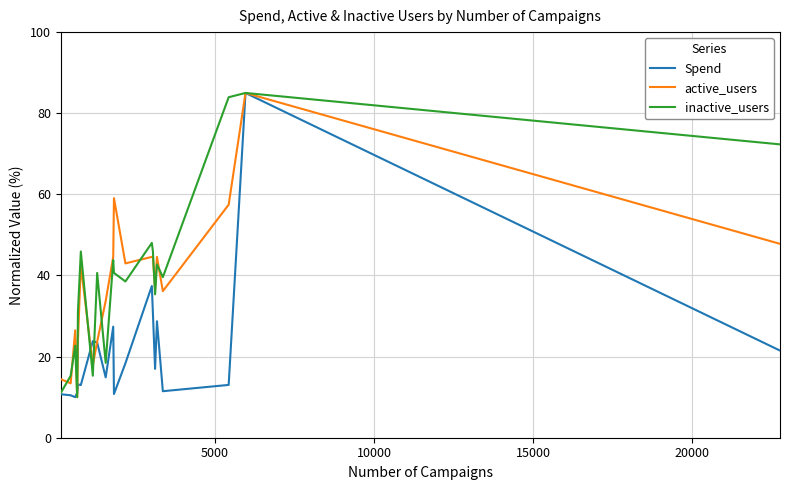

What is the minimum value shown in the chart?

10.0